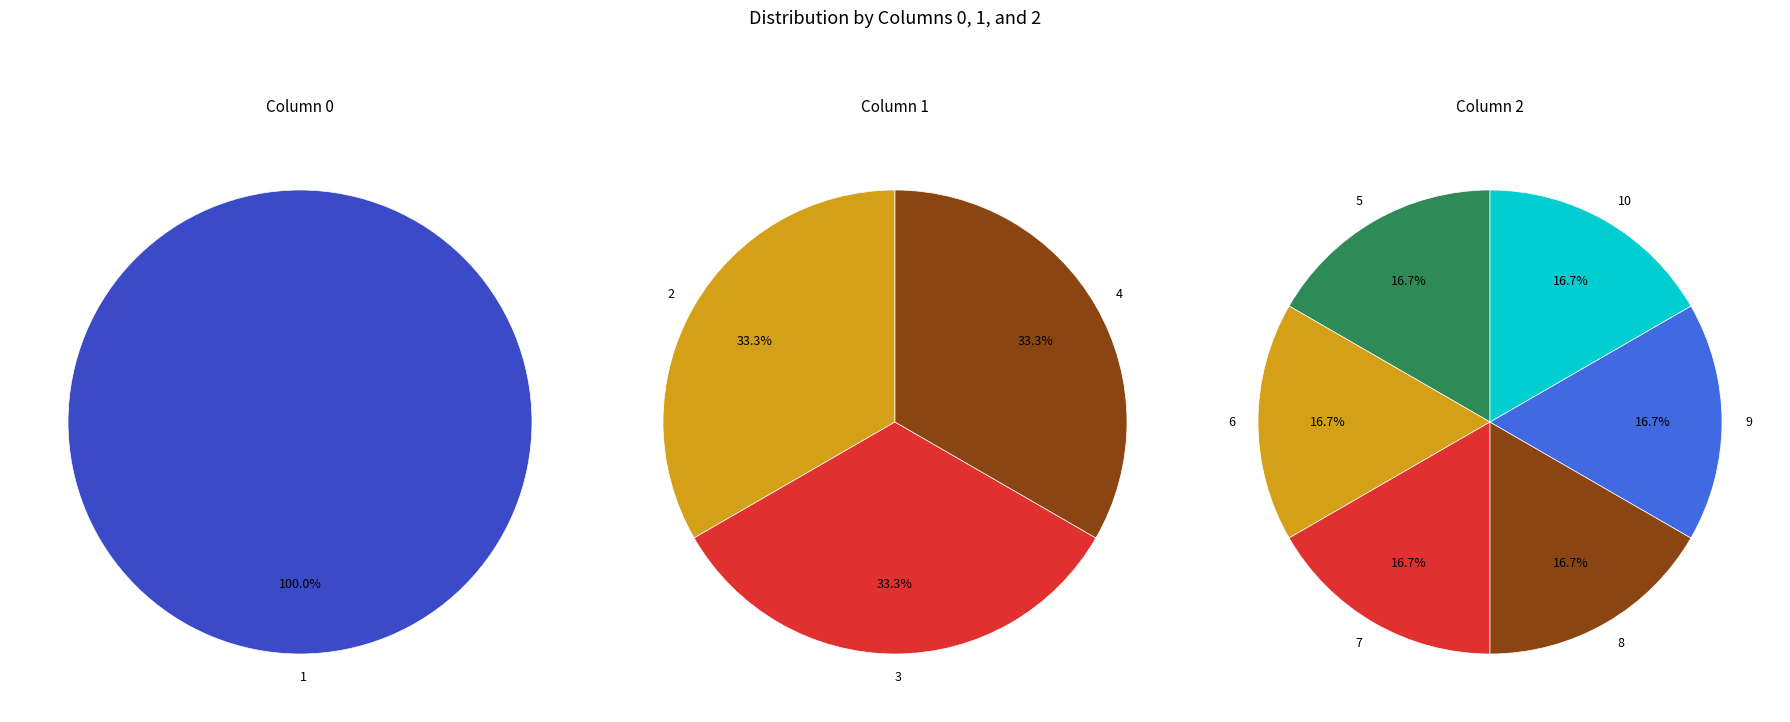

Rank the series by their maximum value, from lowest to highest.

0, 1, 2